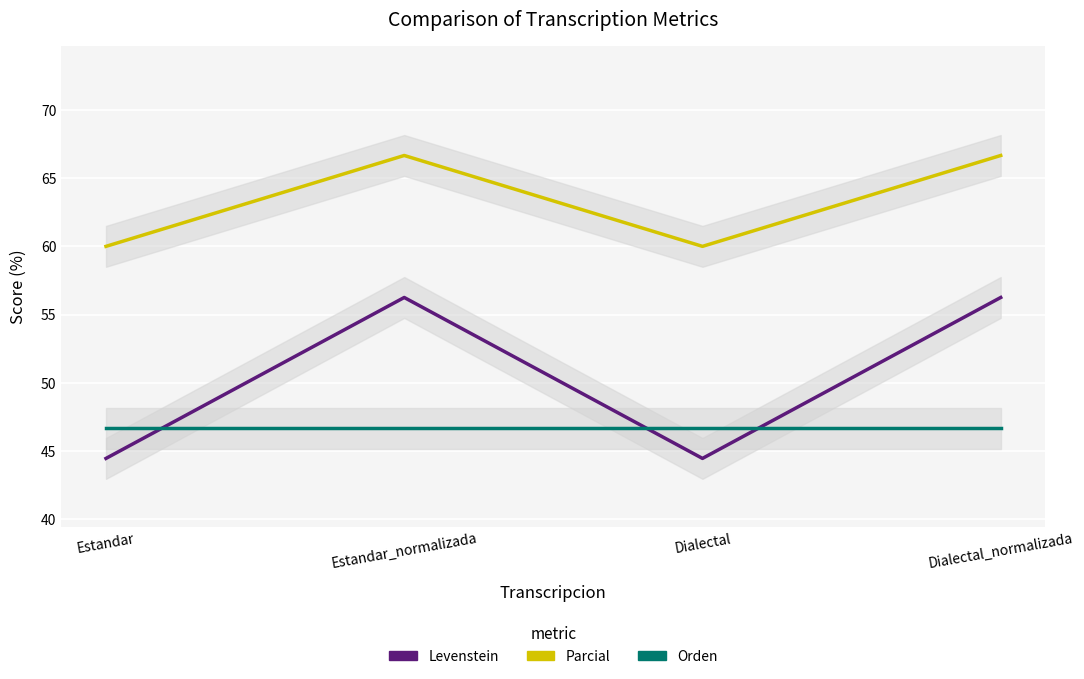

True or false: Levenstein and Parcial intersect in this chart.

False